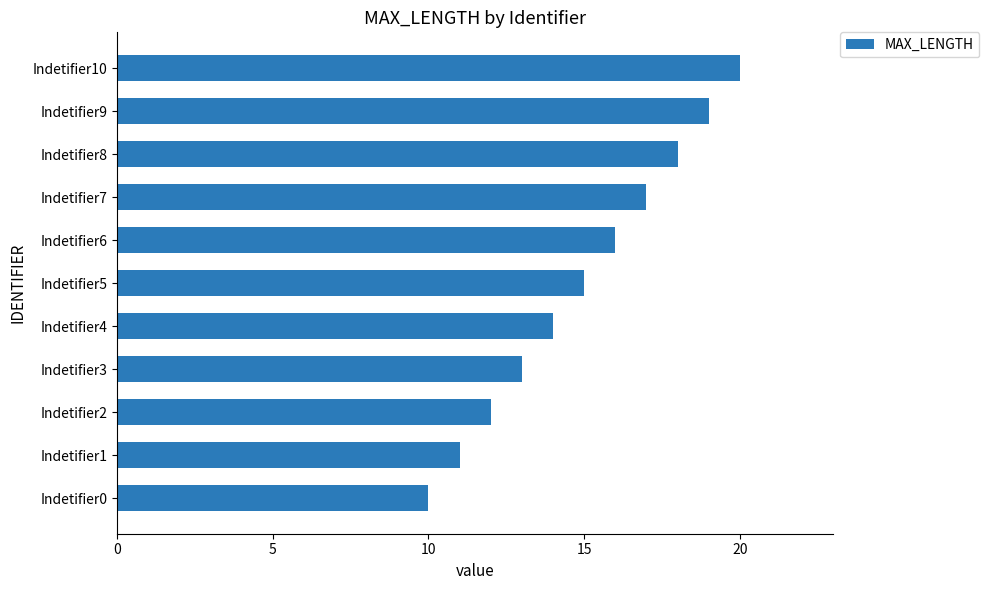

What is the difference between the second highest and second lowest values?

8